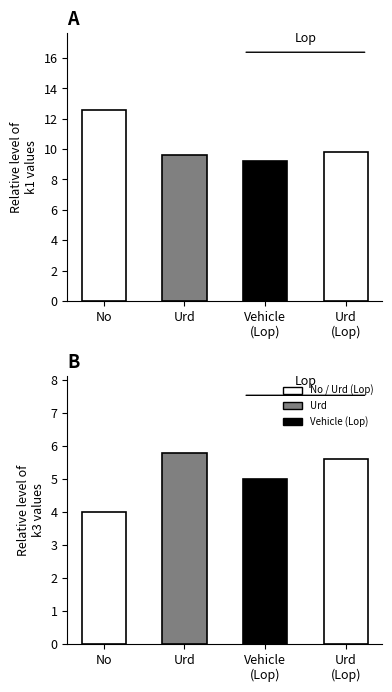

Rank the series at No from lowest to highest value.

k3, k1